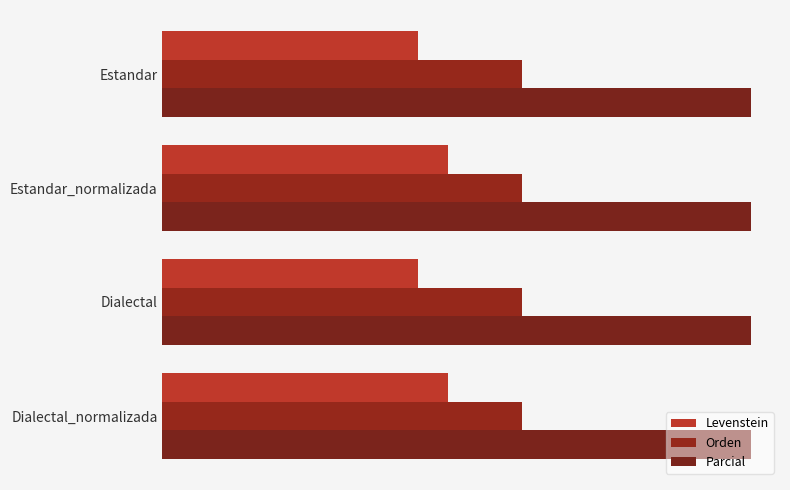

How many bars are there in each group?

3